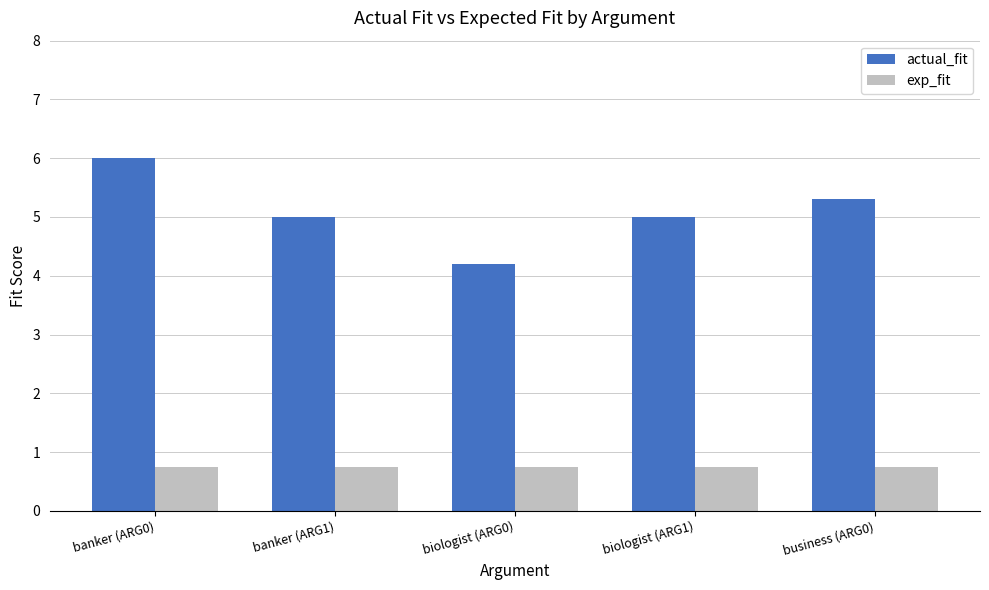

Which series has the largest range (max minus min)?

actual_fit